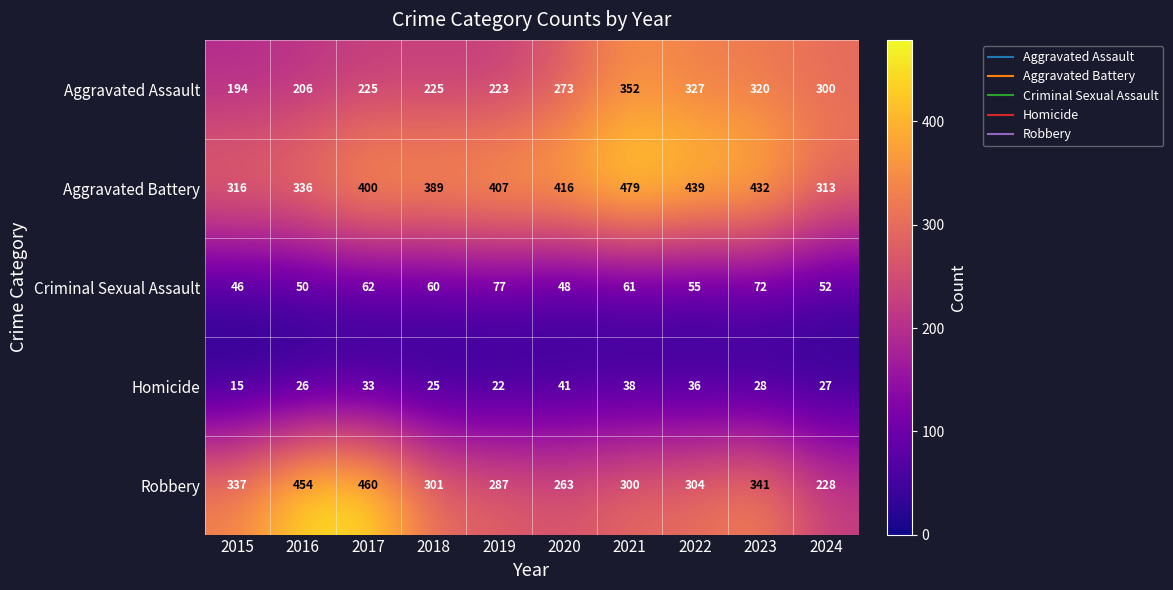

At which category does the chart reach its minimum across all series?

2015